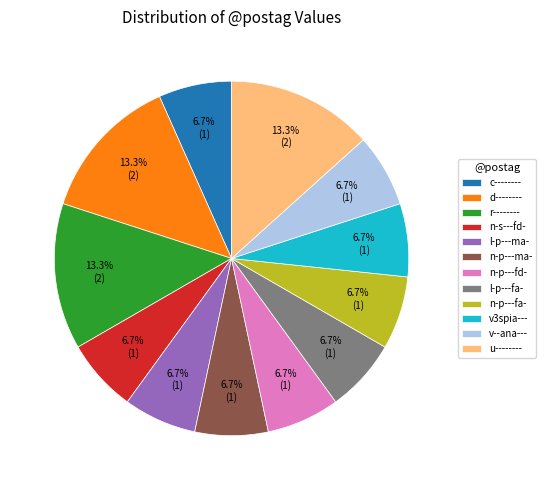

How many segments does this pie chart have?

12